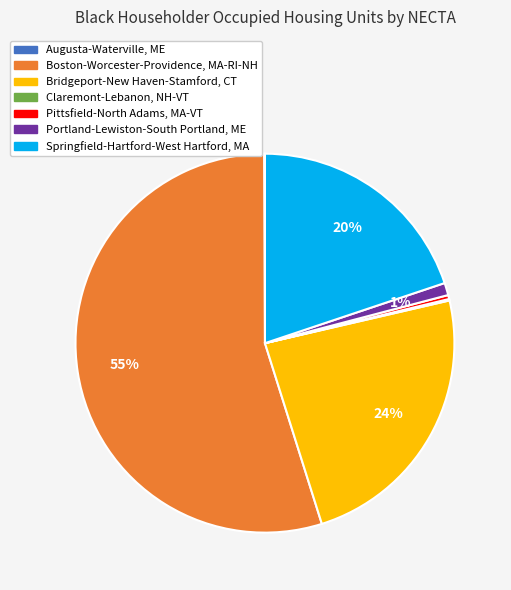

Is it true that Bridgeport-New Haven-Stamford, CT is 17% of the pie?

False